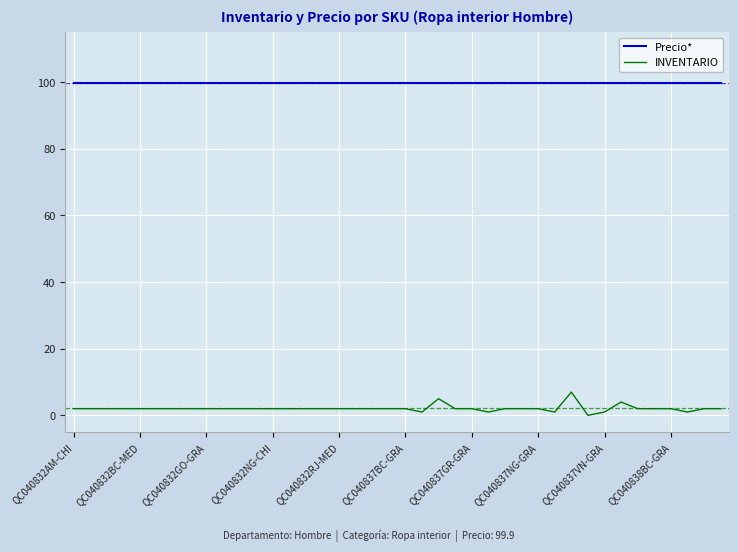

True or false: INVENTARIO and Precio* cross at least once.

False